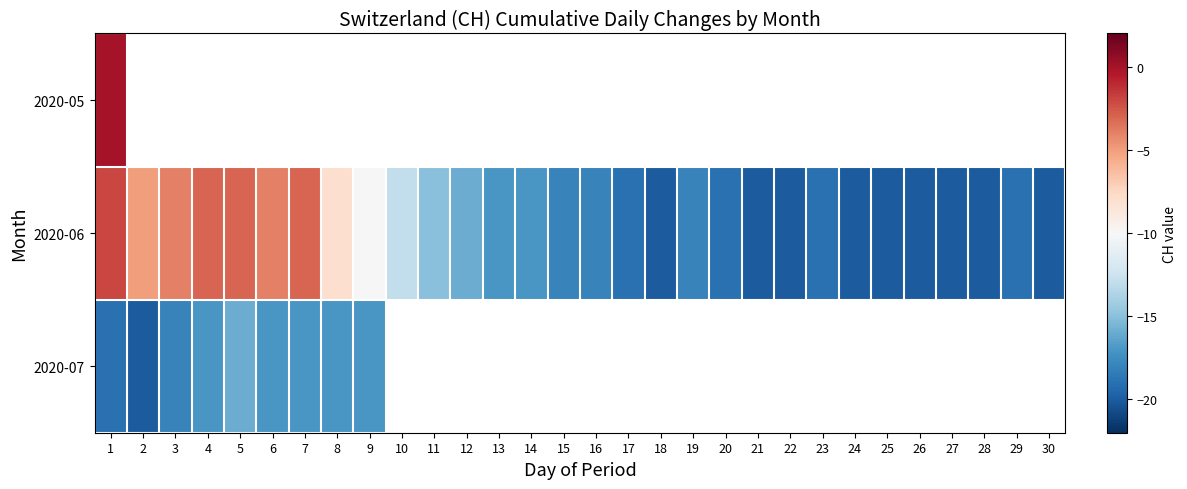

What is the difference between the 2020-06 values at 20 and 27?

1.0